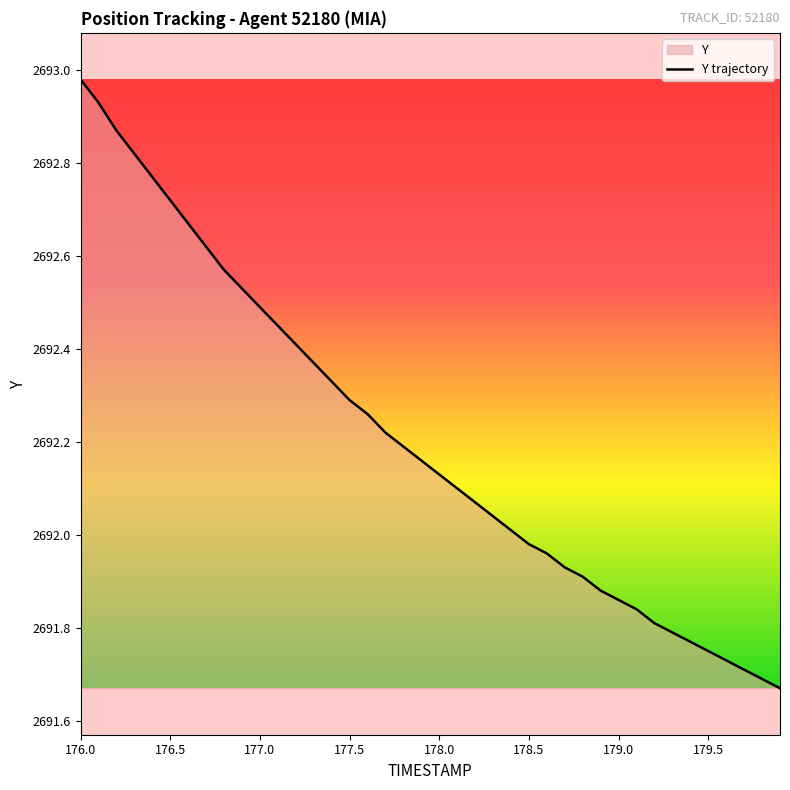

Which label corresponds to the largest value in the chart?

176.0